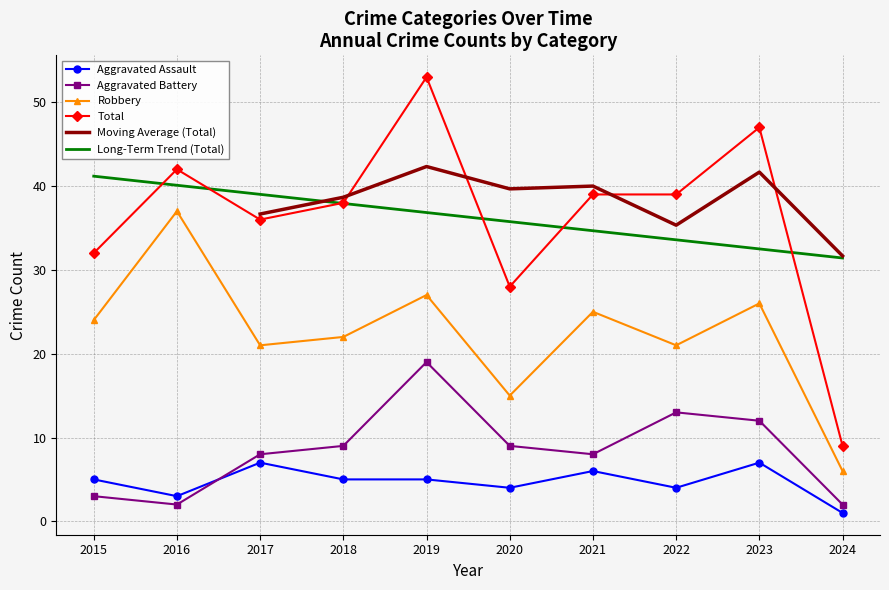

What is the smallest value displayed?

1